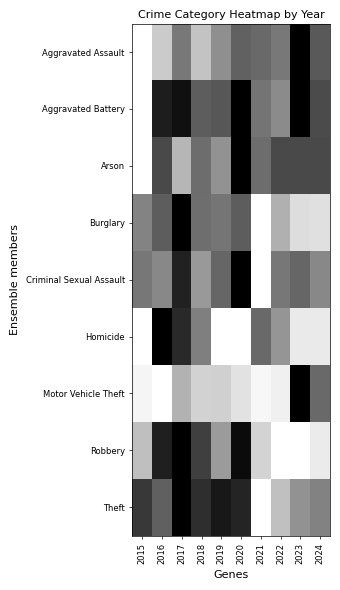

Reading left to right, transcribe all the data shown in this chart.

Aggravated Assault: 2015=0.0	2016=0.2	2017=0.5	2018=0.2	2019=0.4	2020=0.6	2021=0.6	2022=0.5	2023=1.0	2024=0.6
Aggravated Battery: 2015=0.0	2016=0.9	2017=0.9	2018=0.6	2019=0.7	2020=1.0	2021=0.5	2022=0.5	2023=1.0	2024=0.7
Arson: 2015=0.0	2016=0.7	2017=0.3	2018=0.6	2019=0.4	2020=1.0	2021=0.6	2022=0.7	2023=0.7	2024=0.7
Burglary: 2015=0.5	2016=0.6	2017=1.0	2018=0.6	2019=0.5	2020=0.6	2021=0.0	2022=0.3	2023=0.1	2024=0.1
Criminal Sexual Assault: 2015=0.5	2016=0.5	2017=0.9	2018=0.4	2019=0.6	2020=1.0	2021=0.0	2022=0.5	2023=0.6	2024=0.5
Homicide: 2015=0.0	2016=1.0	2017=0.8	2018=0.5	2019=0.0	2020=0.0	2021=0.6	2022=0.4	2023=0.1	2024=0.1
Motor Vehicle Theft: 2015=0.0	2016=0.0	2017=0.3	2018=0.2	2019=0.2	2020=0.1	2021=0.0	2022=0.1	2023=1.0	2024=0.6
Robbery: 2015=0.2	2016=0.9	2017=1.0	2018=0.8	2019=0.4	2020=1.0	2021=0.2	2022=0.0	2023=0.0	2024=0.1
Theft: 2015=0.8	2016=0.6	2017=1.0	2018=0.8	2019=0.9	2020=0.9	2021=0.0	2022=0.2	2023=0.4	2024=0.5